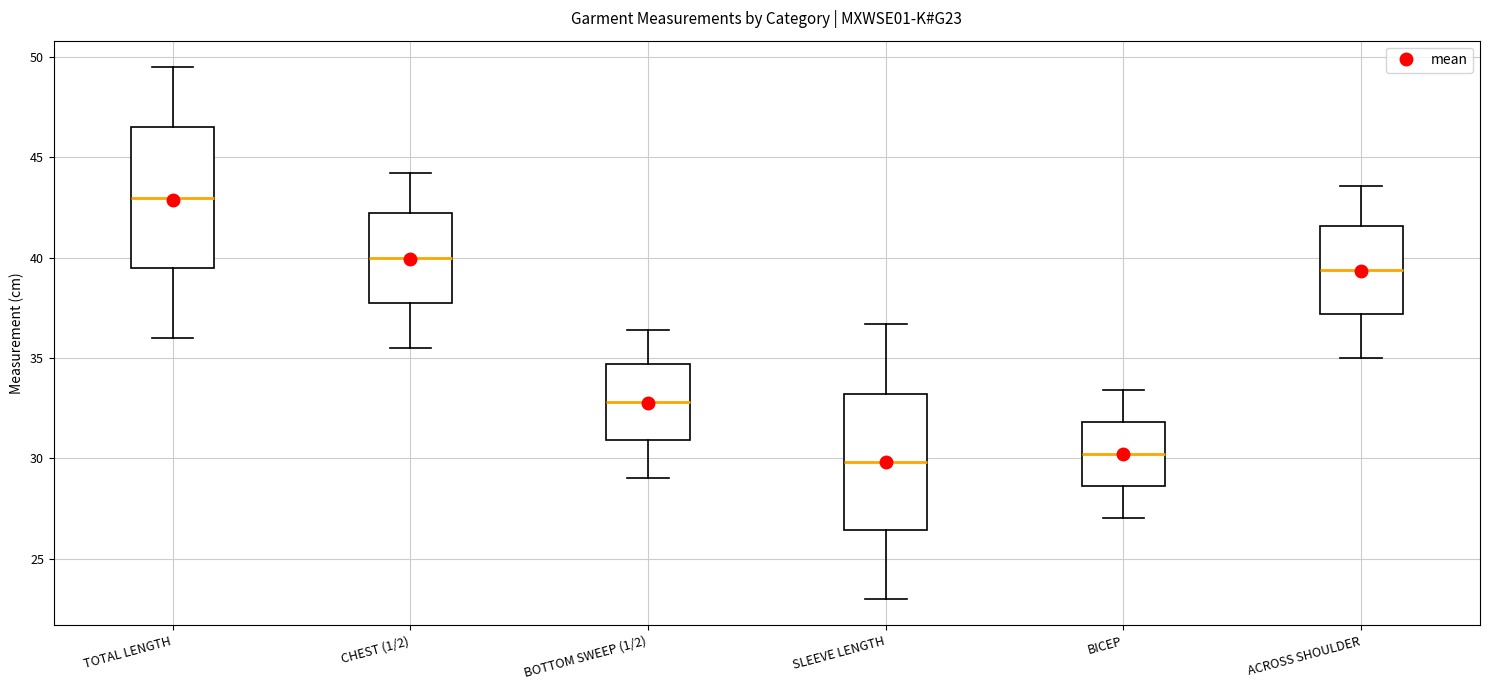

Reading left to right, read every box against the y-axis: the position of its median line, the range the box covers, and the ends of its whiskers. The values are not printed on the chart, so give them approximately, as read against the axis.

TOTAL LENGTH: median 43.0, box 39.5 to 46.5, whiskers 36.0 to 49.5
CHEST (1/2): median 40.0, box 38.0 to 42.5, whiskers 35.5 to 44.5
BOTTOM SWEEP (1/2): median 33.0, box 31.0 to 34.5, whiskers 29.0 to 36.5
SLEEVE LENGTH: median 30.0, box 26.5 to 33.0, whiskers 23.0 to 36.5
BICEP: median 30.0, box 28.5 to 32.0, whiskers 27.0 to 33.5
ACROSS SHOULDER: median 39.5, box 37.0 to 41.5, whiskers 35.0 to 43.5